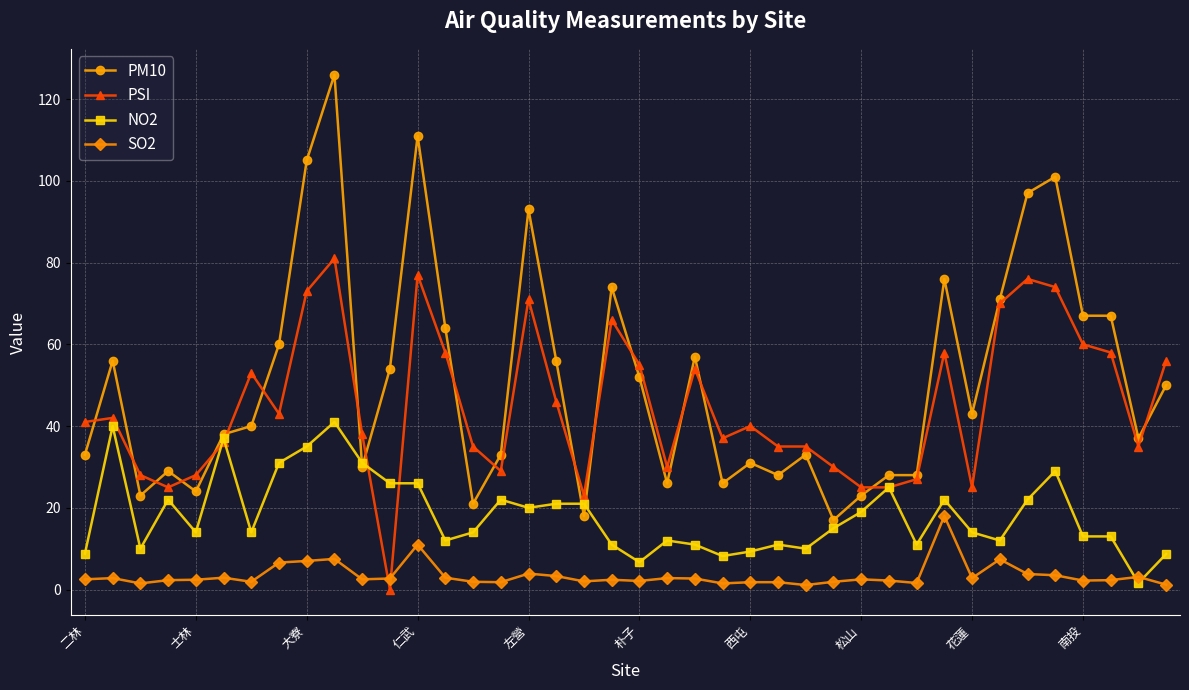

What is the maximum value shown in the chart?

126.0